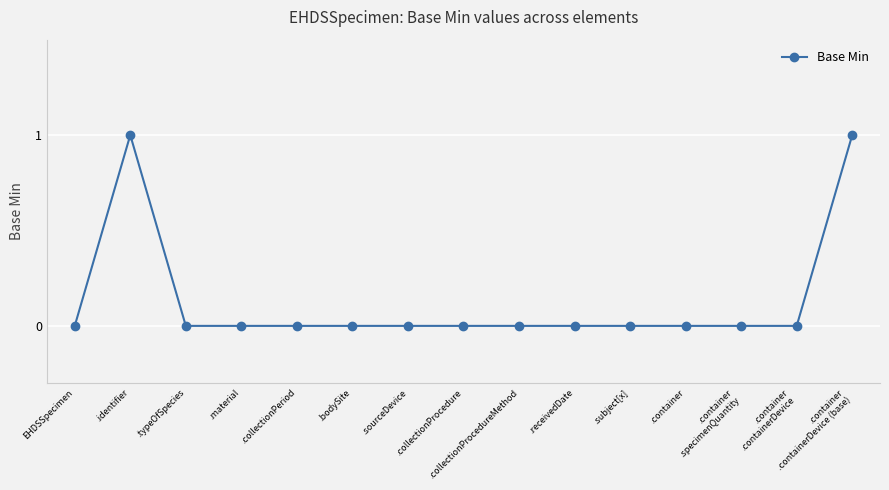

What is the value of the 2nd point from the left?

1